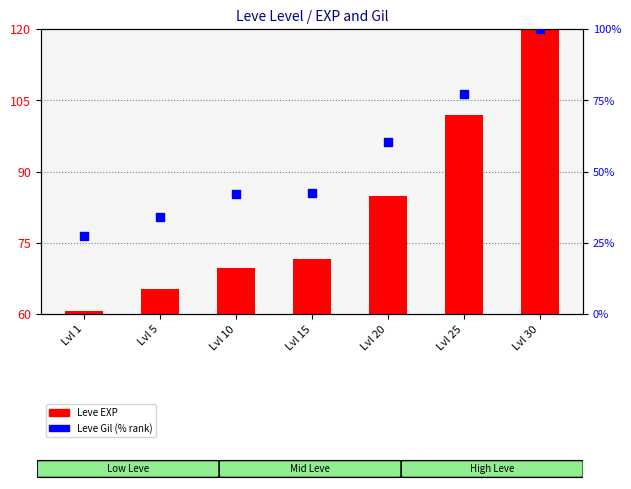

What is the change in value from Lvl 20 to Lvl 30?

+39.5